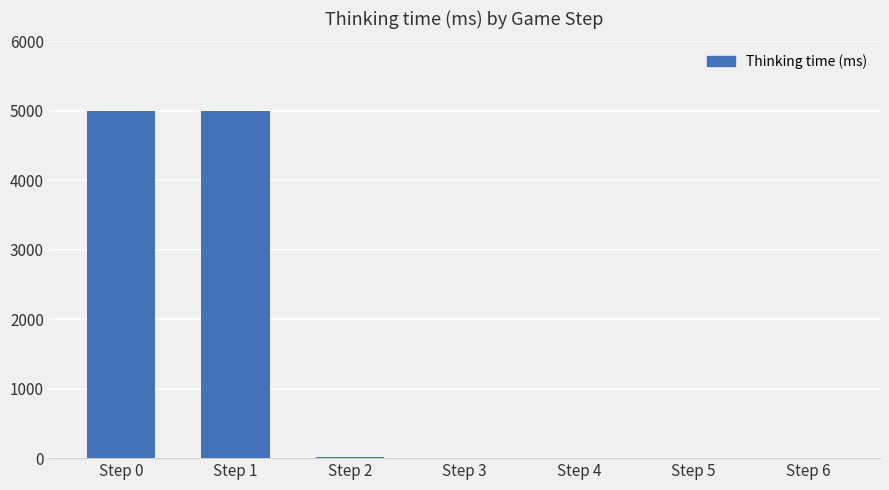

The value at Step 0 is 2850. True or false?

False